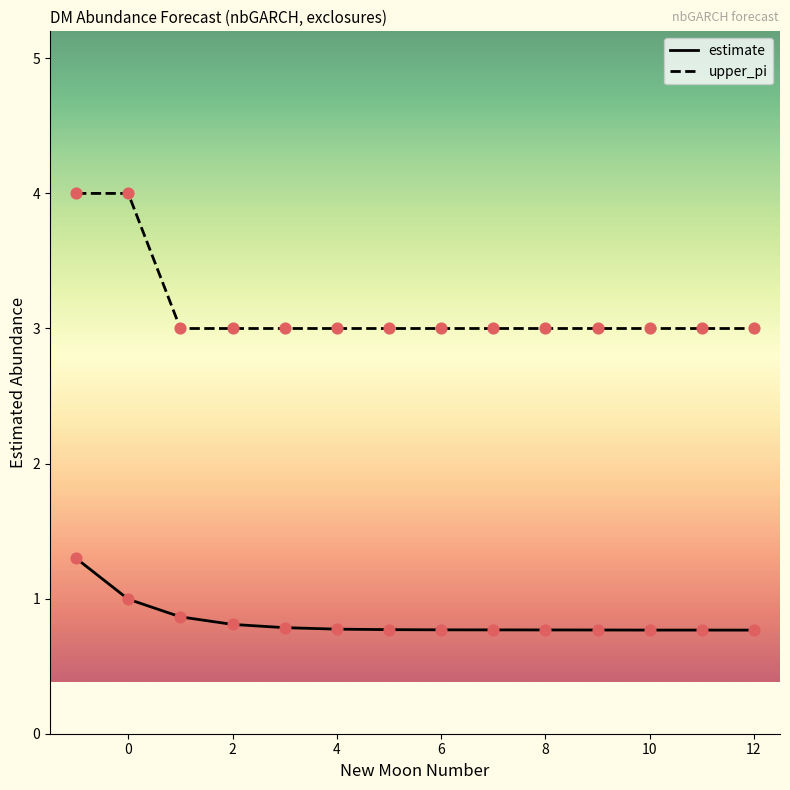

Which series has the widest spread of values?

upper_pi